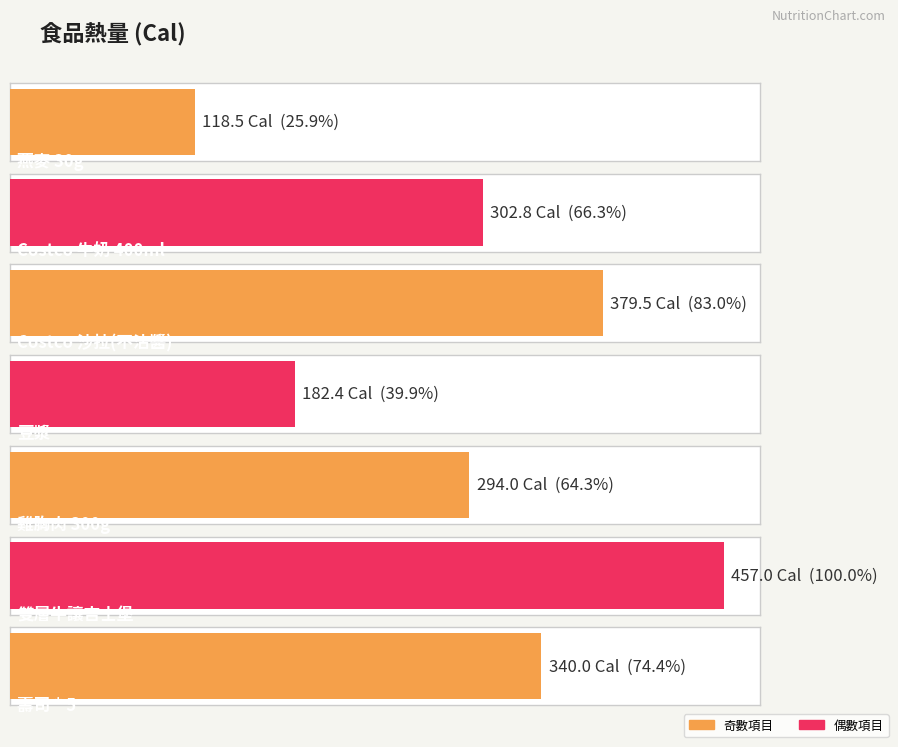

What is the sum of all values?

2074.2